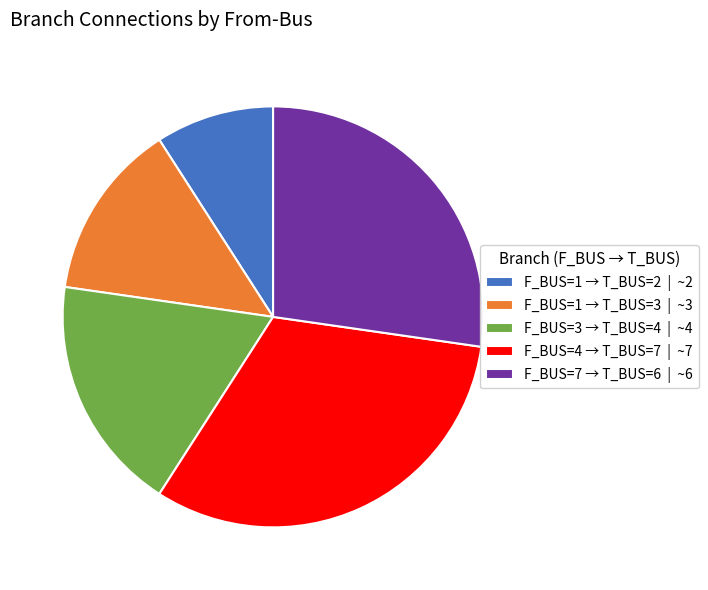

The F_BUS=1 → T_BUS=2 | ~2 slice represents 17% of the pie. True or false?

False